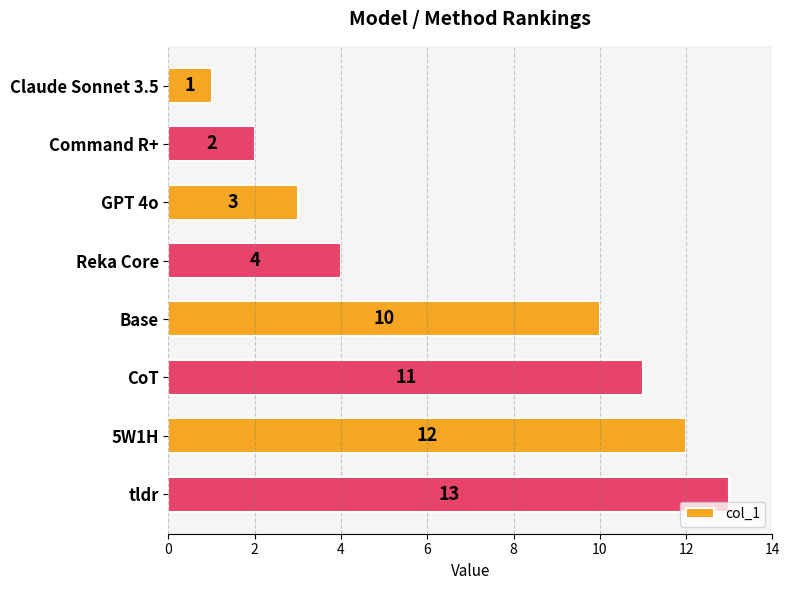

What is the change in value from Base to tldr?

+3